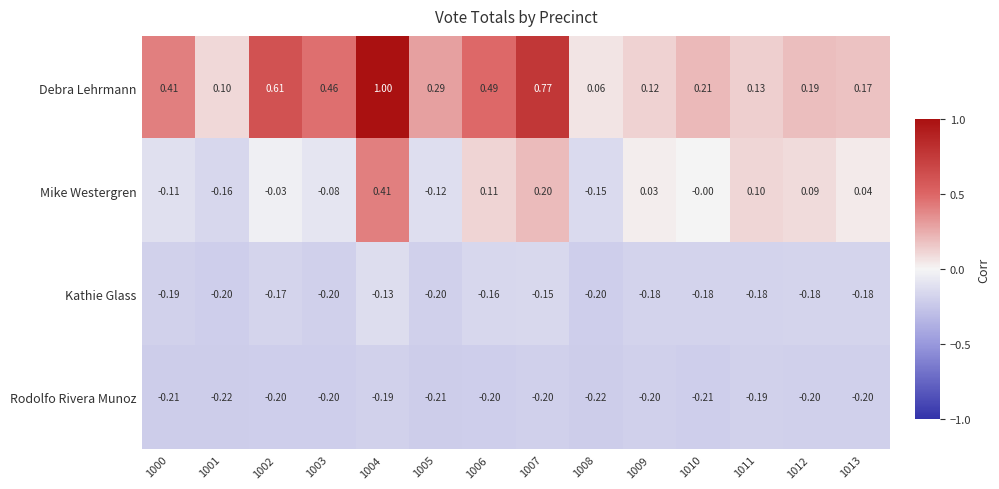

What is the difference between the highest and lowest values at 1004?

1.2